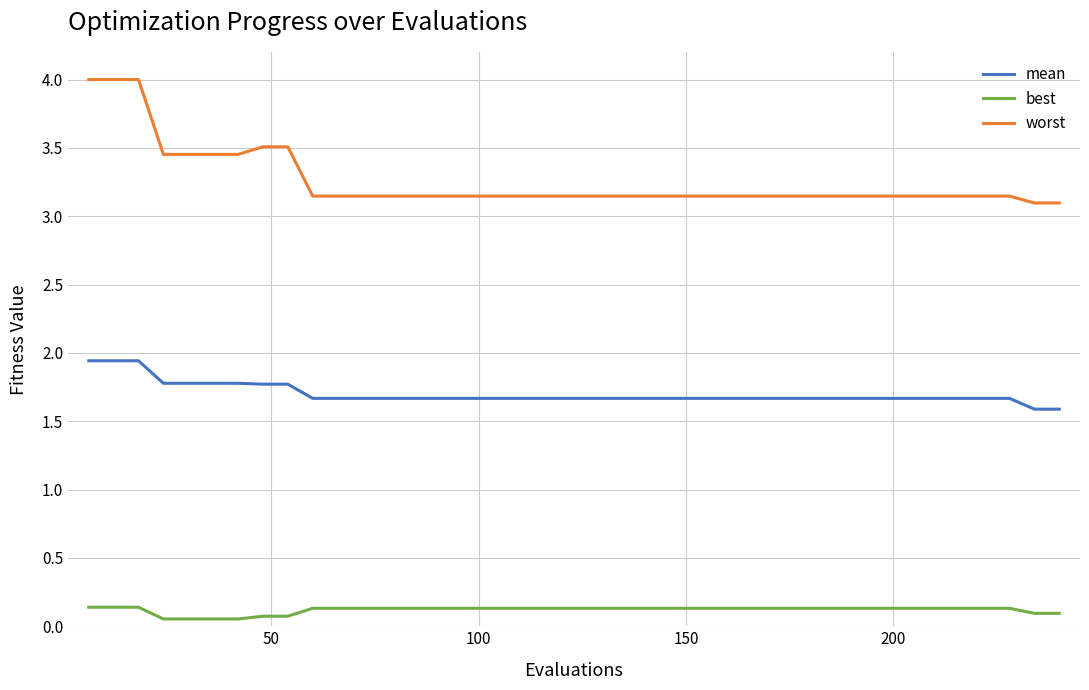

List the series in order of their overall mean, highest first.

worst, mean, best